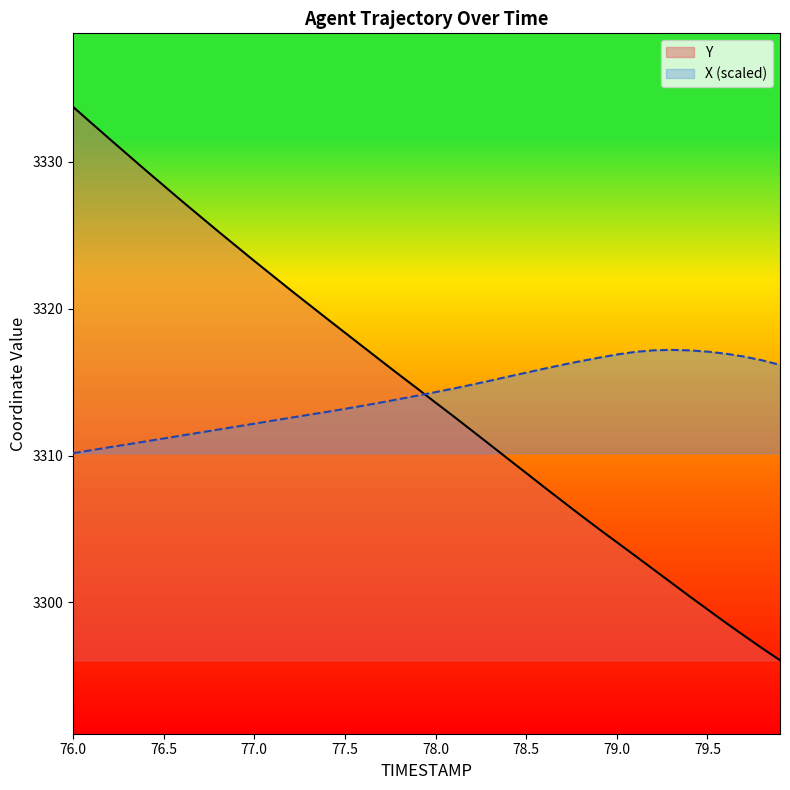

The X (scaled) series shows 4825.4 at 79.5. True or false?

False